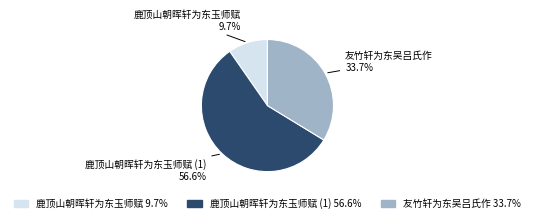

How many slices are in this pie chart?

3